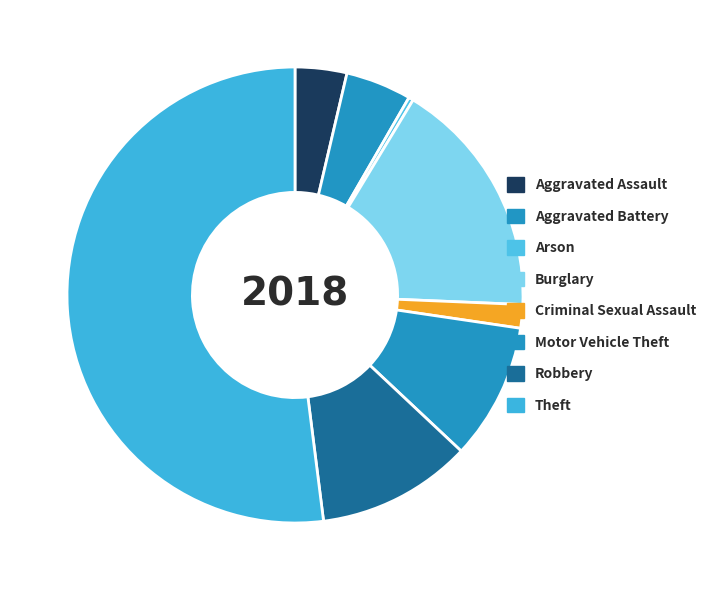

What percentage is the Theft slice, to the nearest percent?

52%